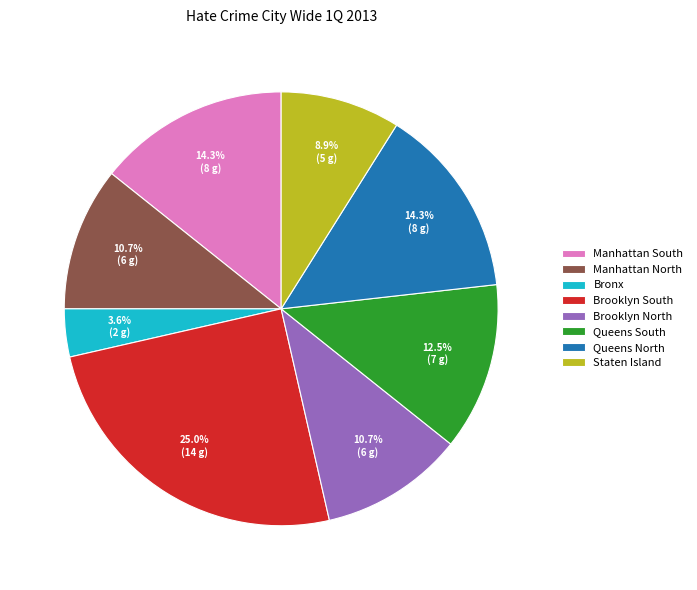

To the nearest percent, what is the difference between the Staten Island and Brooklyn North slice percentages?

2%